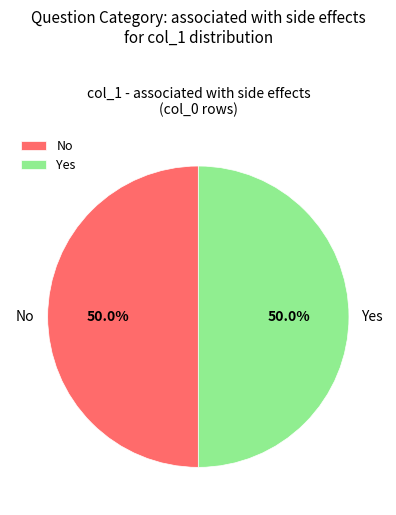

Combined, do No and Yes account for over 50%?

Yes